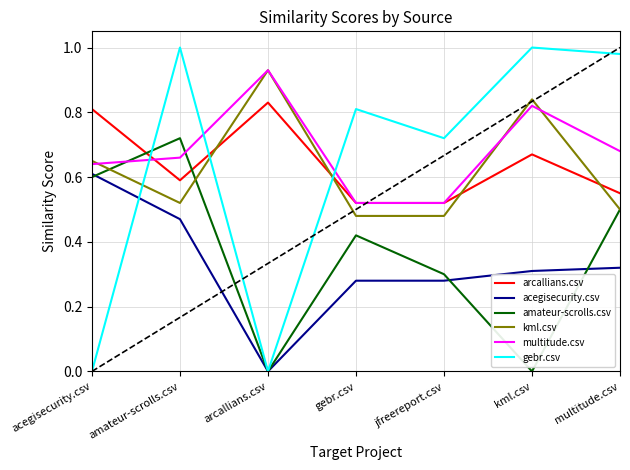

At which label does acegisecurity.csv reach its minimum?

arcallians.csv